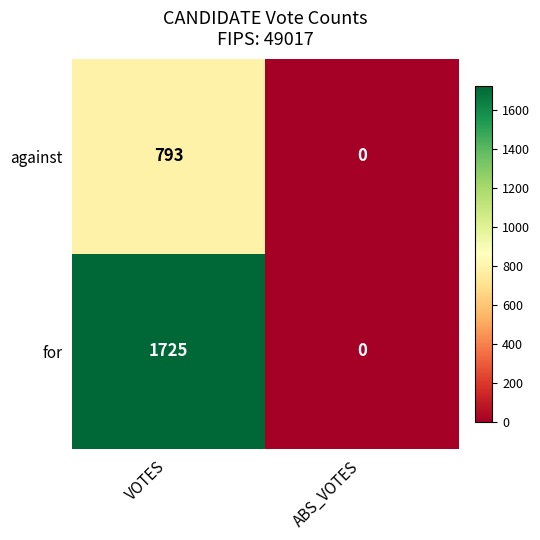

Reading right to left, list all the values displayed in this chart.

against: ABS_VOTES=0	VOTES=793
for: ABS_VOTES=0	VOTES=1725